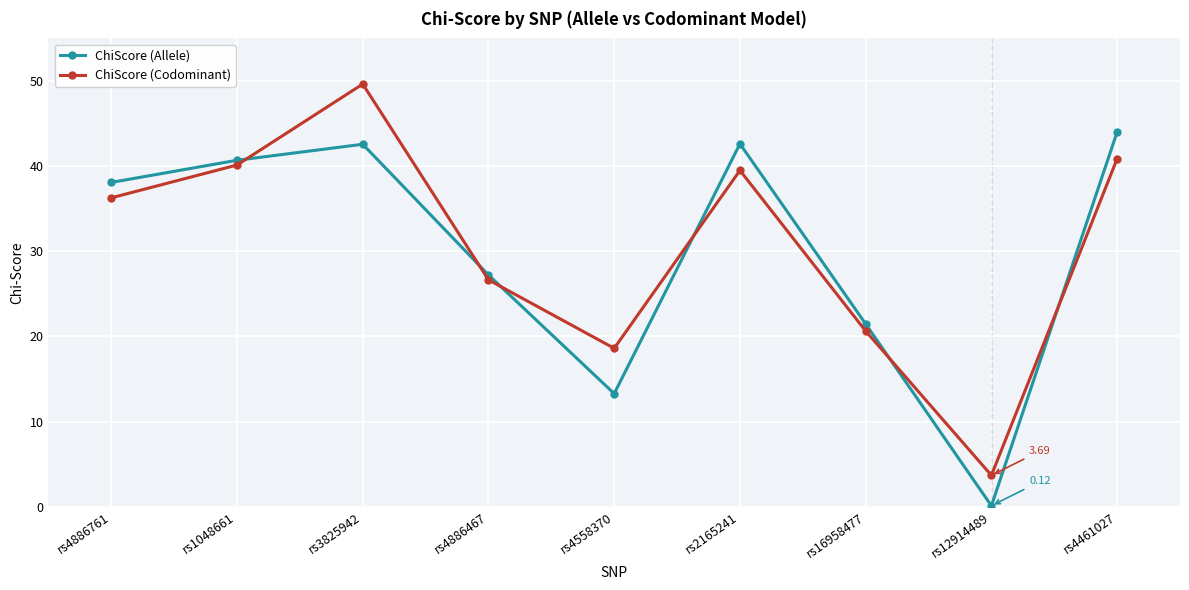

Between rs1048661 and rs2165241, which series saw the biggest shift?

ChiScore (Allele)